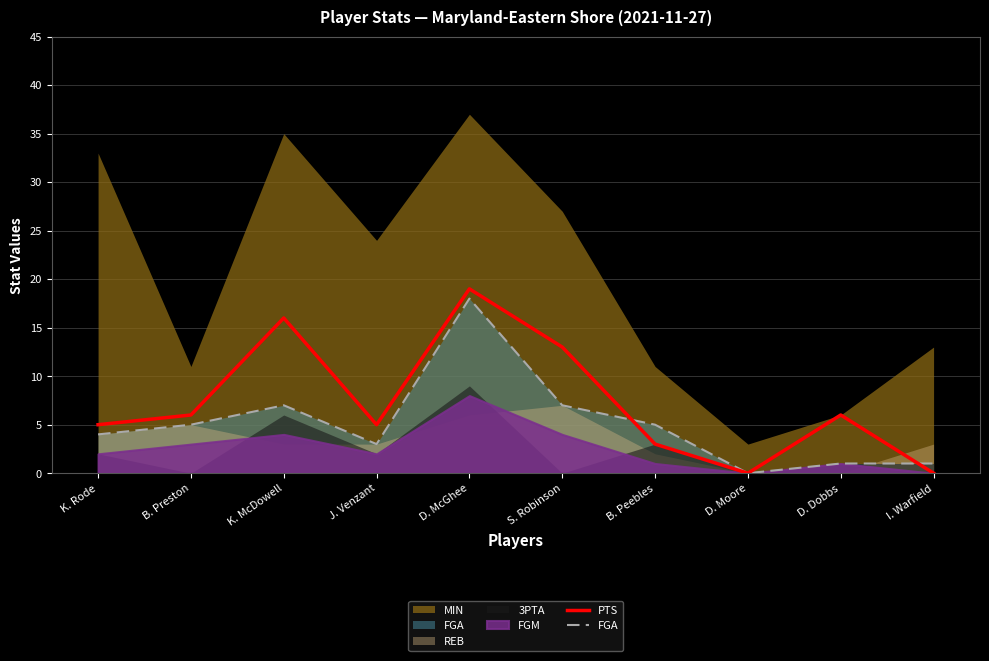

True or false: PTS has a value of 16 at K. McDowell.

True